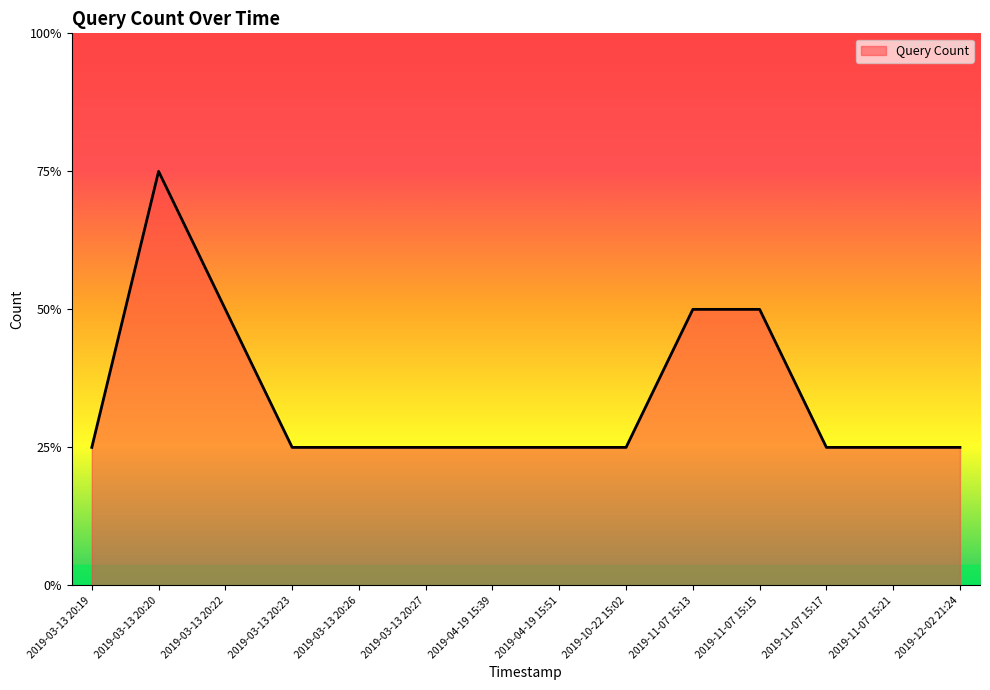

True or false: the data shows 0 at 2019-11-07 15:13.

False